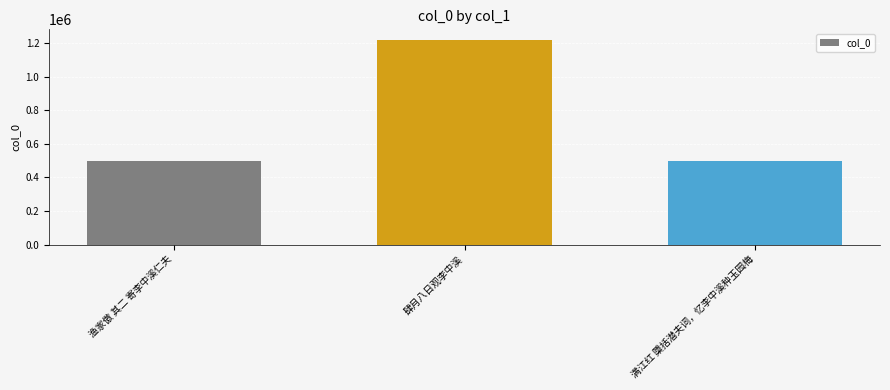

Is it true that the value at 渔家傲 其二 寄李中溪仁夫 is 673903?

False